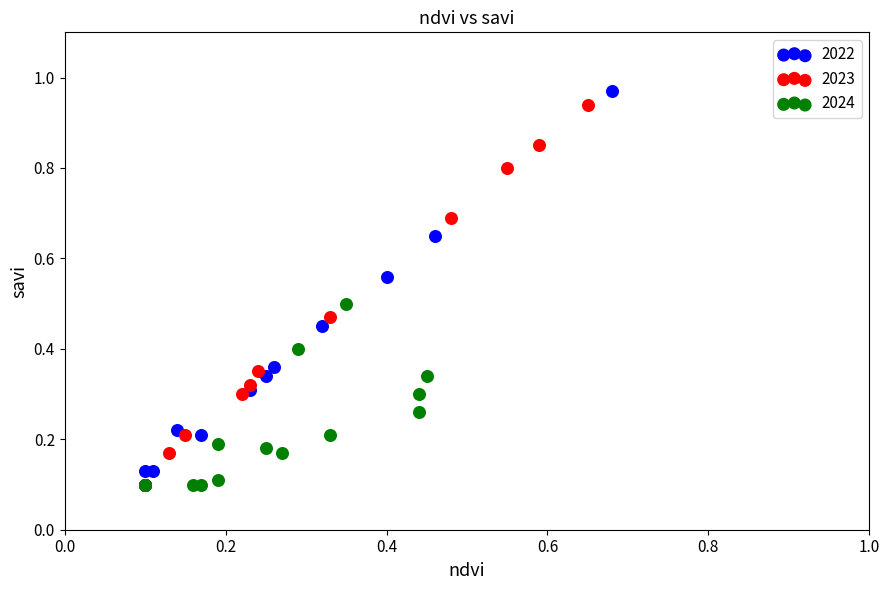

Which series contains the highest Y value?

2022